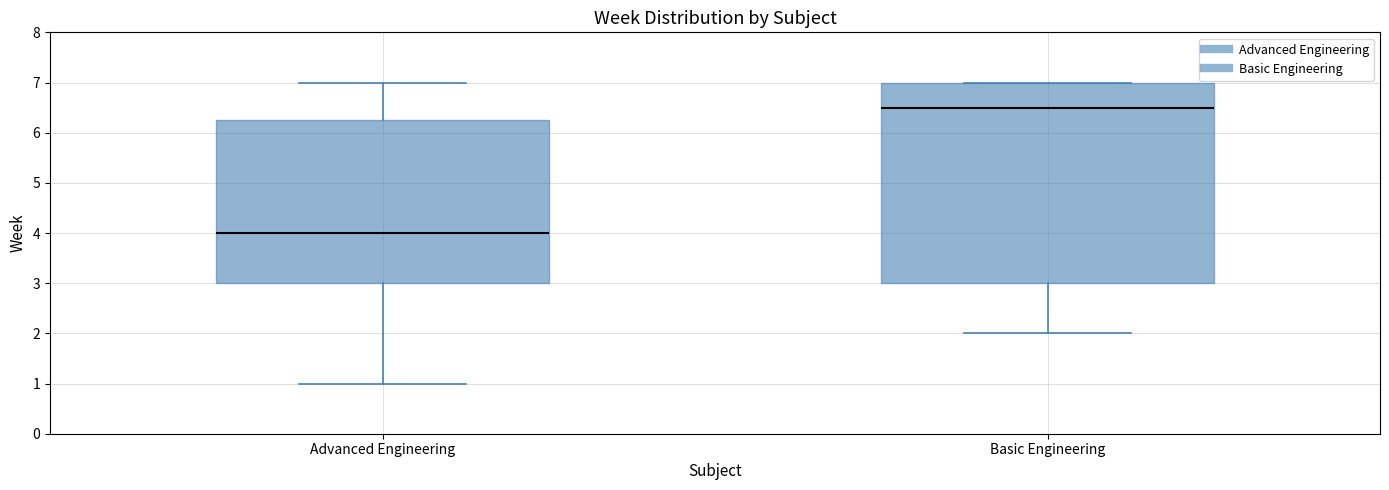

Where is the upper edge of the box for Advanced Engineering on the y-axis? The values are not printed on the chart, so give them approximately, as read against the axis.

6.3